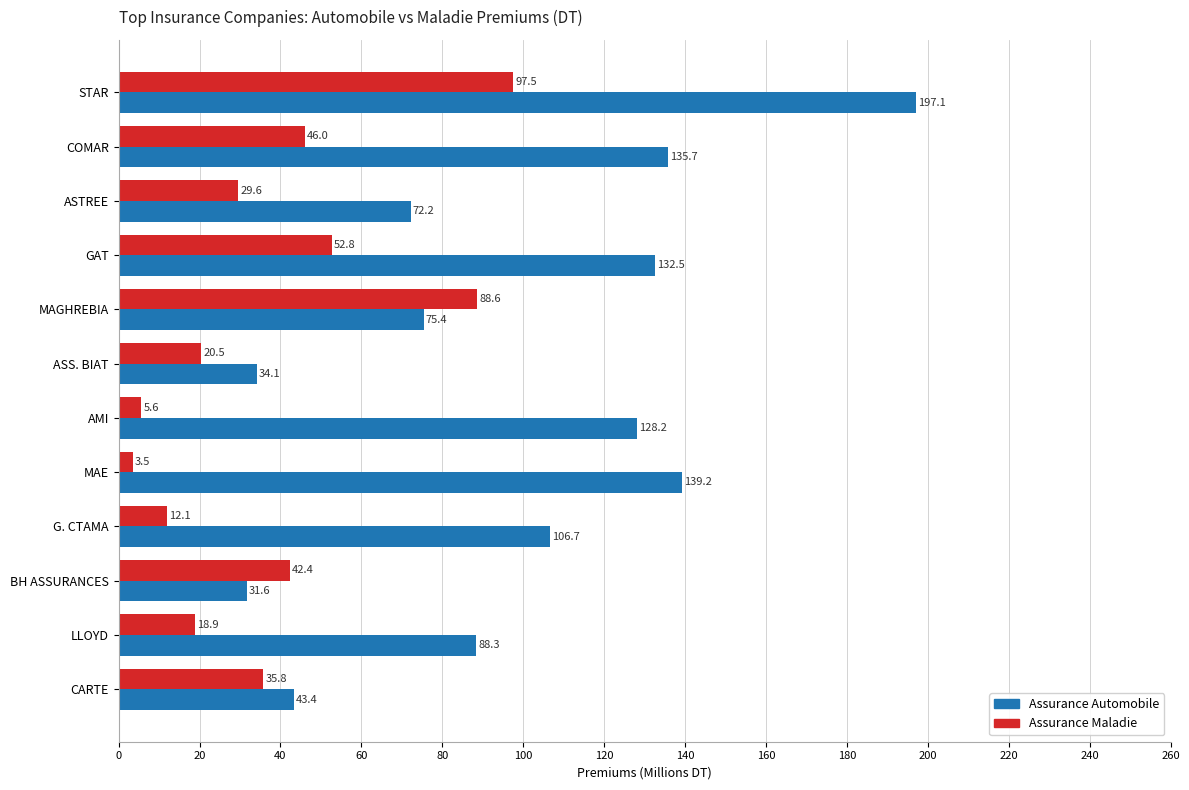

Between ASTREE and LLOYD, which series saw the biggest shift?

Assurance Automobile